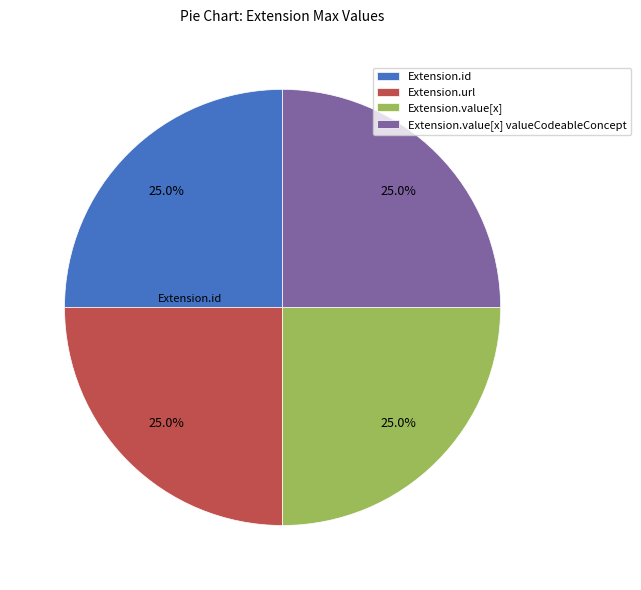

Approximately how many times larger is the value at Extension.id compared to Extension.url?

1.0